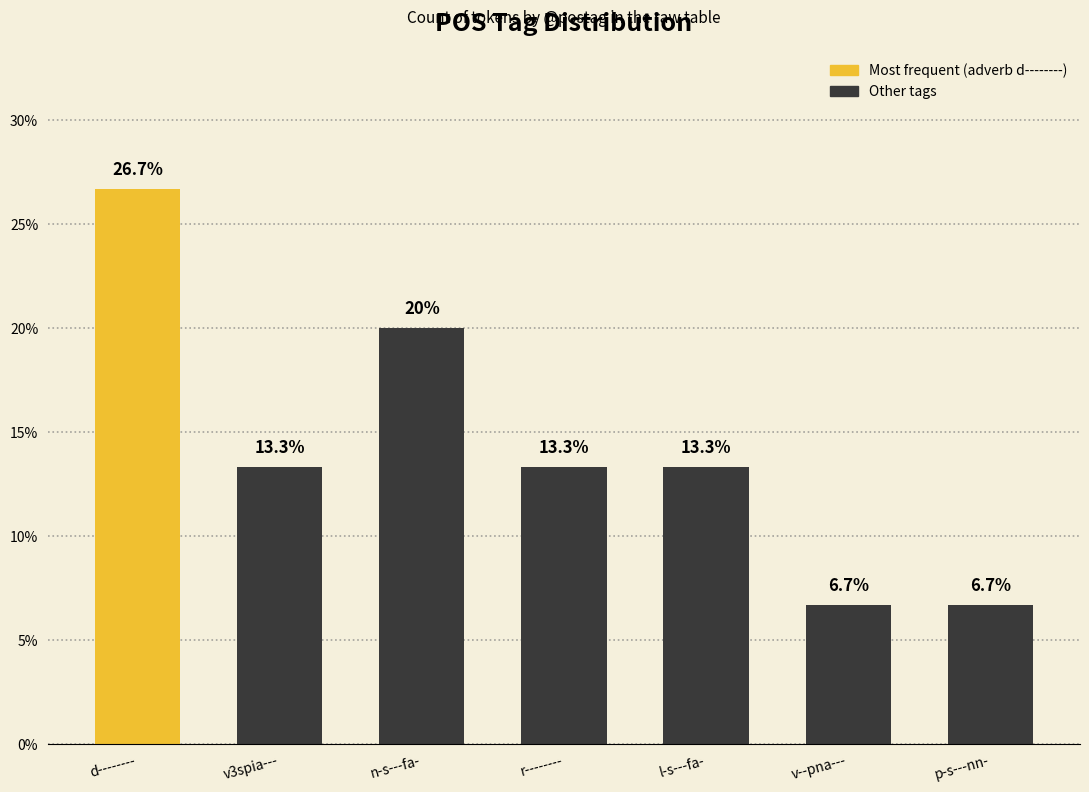

Where does the data first go above 13?

d--------